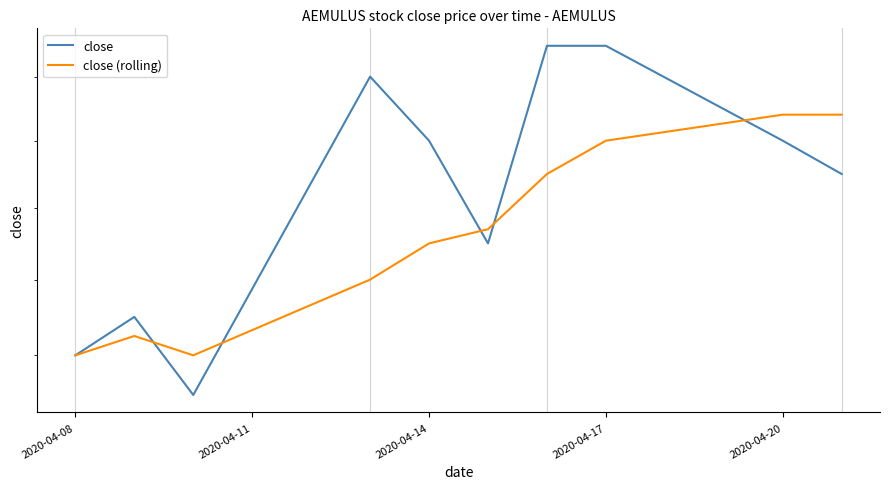

The close (rolling) series shows 0.3 at 2020-04-14. True or false?

False